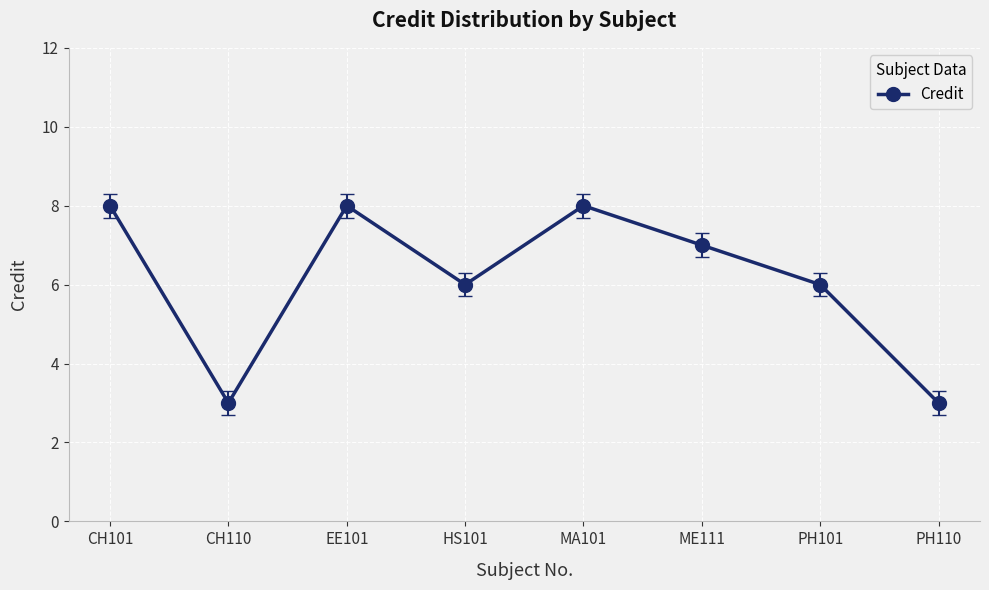

The value at PH110 is 3. True or false?

True